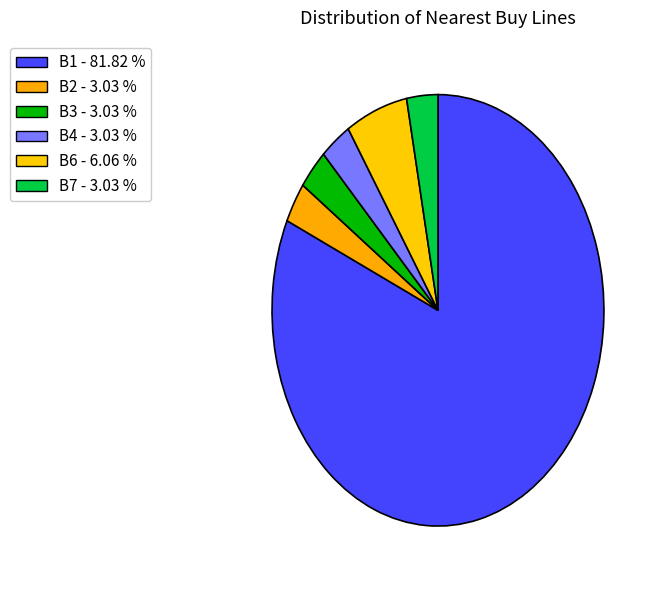

How many segments does this pie chart have?

6